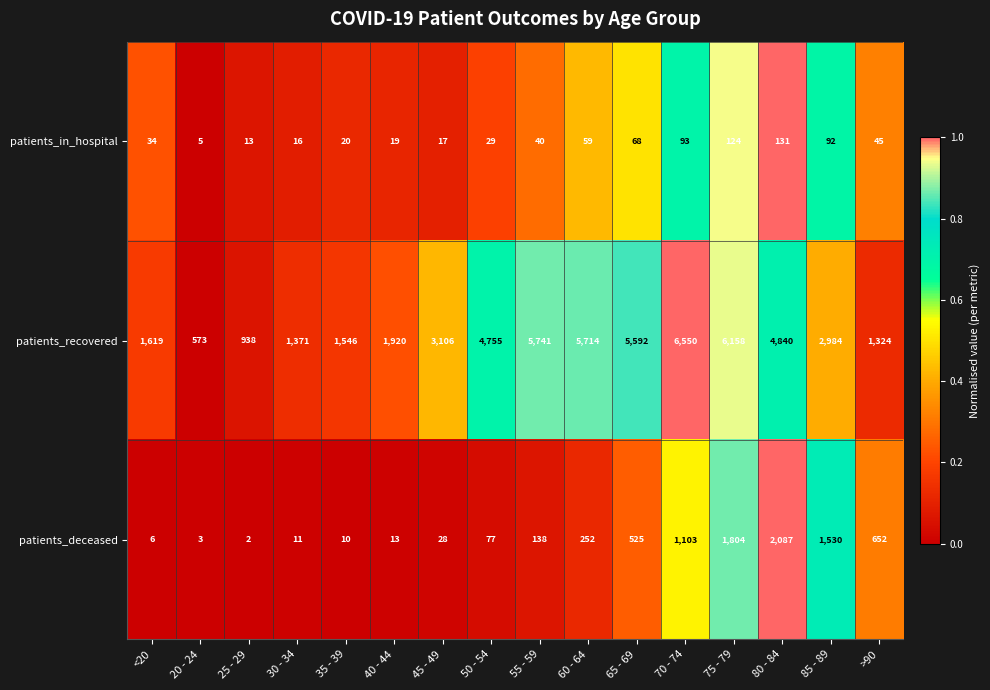

What is the sum of all patients_deceased values?

8241